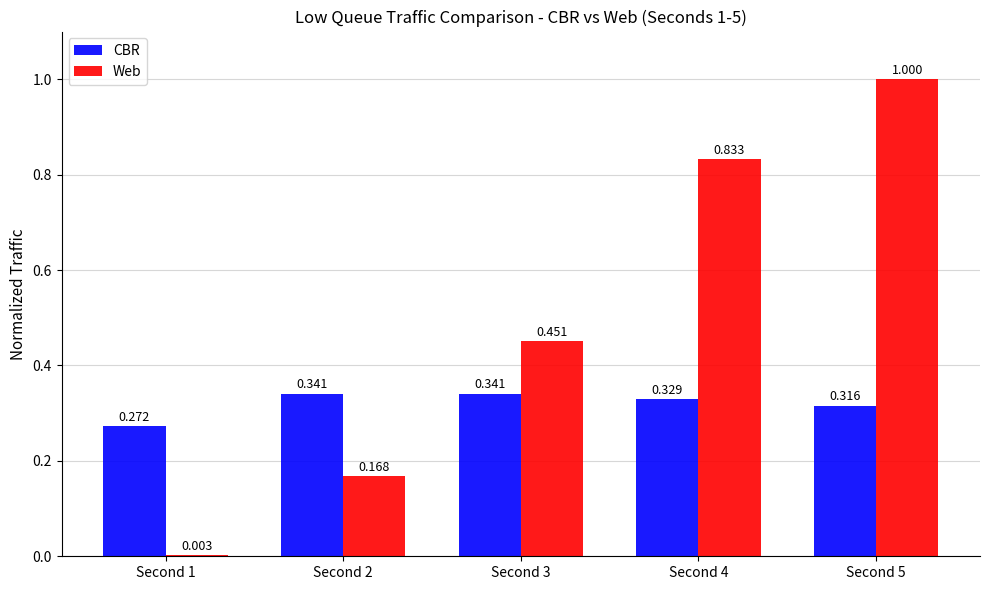

Is the value of Web at Second 4 greater than the value of CBR at Second 1?

Yes